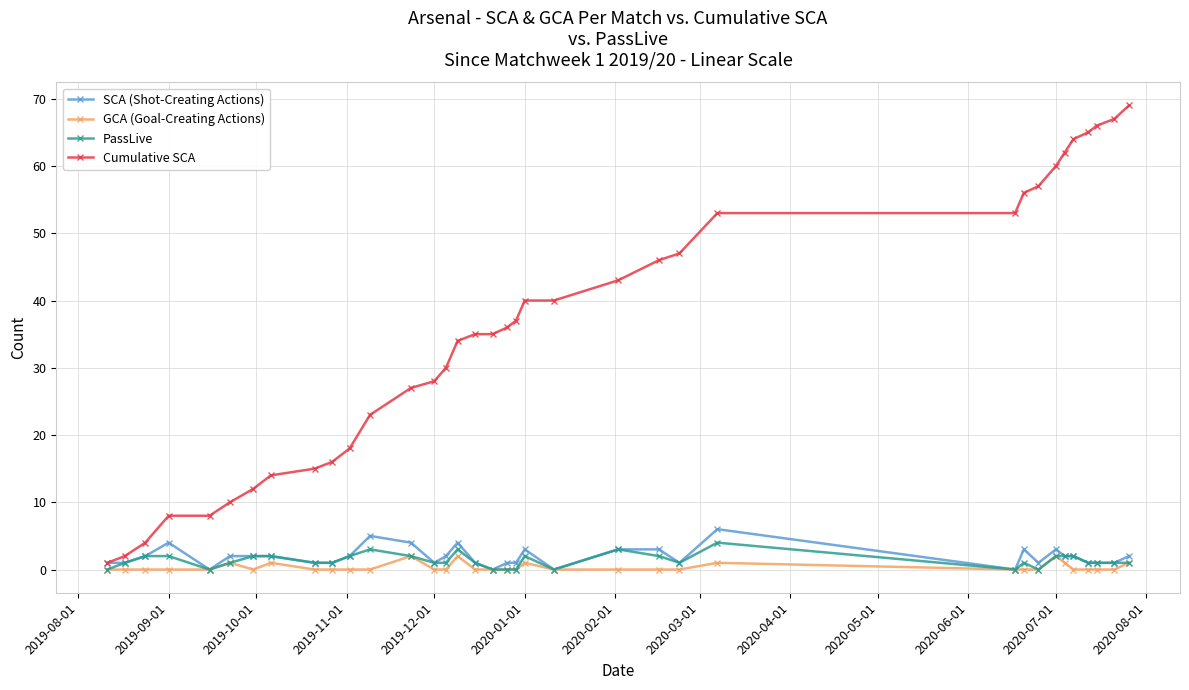

Which series has the widest spread of values?

Cumulative SCA